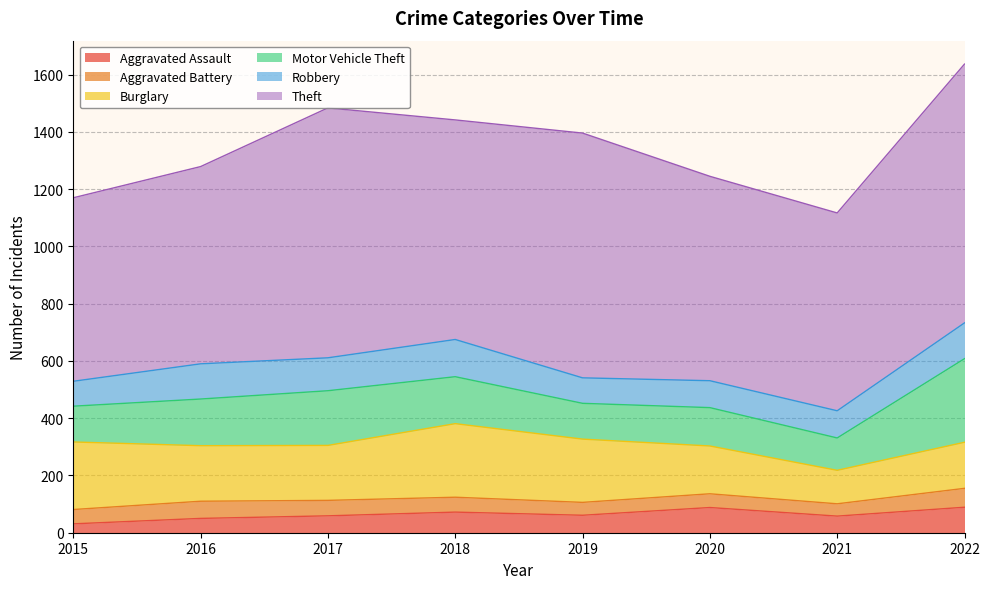

Where is the first local minimum for Burglary?

2017